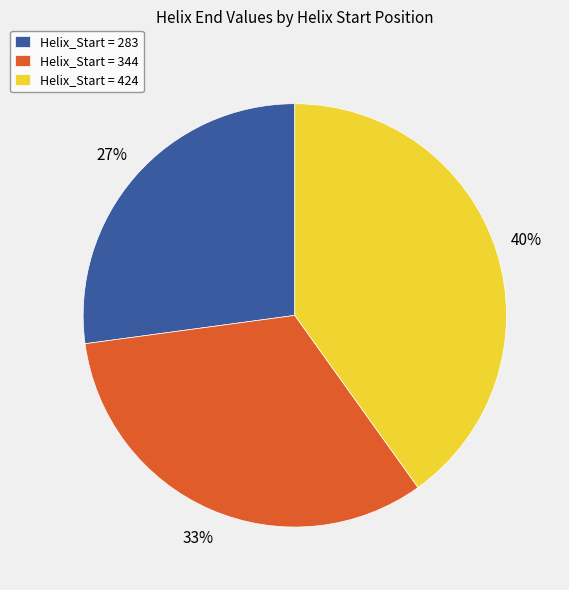

Combined, do Helix_Start = 283 and Helix_Start = 424 account for over 50%?

Yes